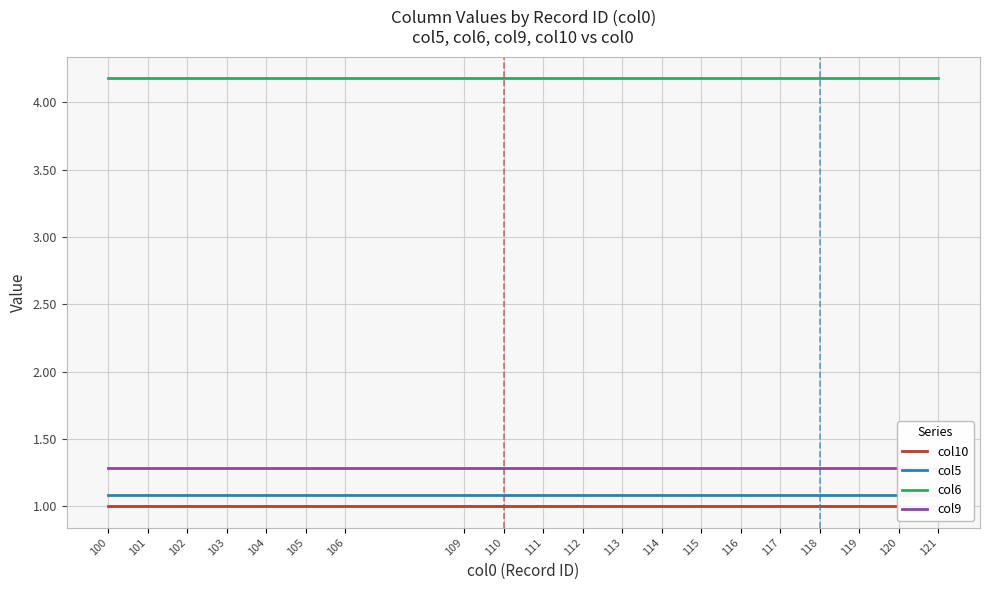

What is the smallest value displayed?

1.0